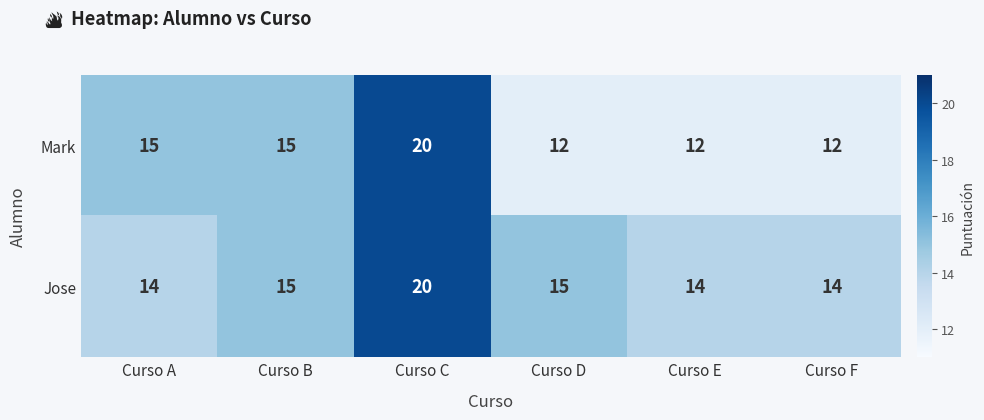

What is the sum of the Jose values at Curso E and Curso B?

29